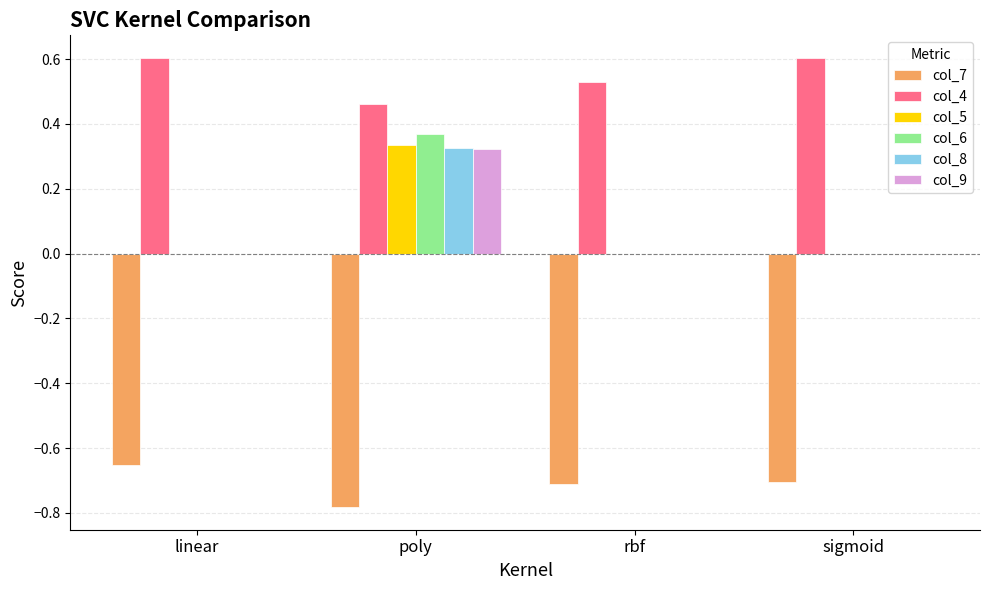

Between linear and poly, which series saw the biggest shift?

col_6